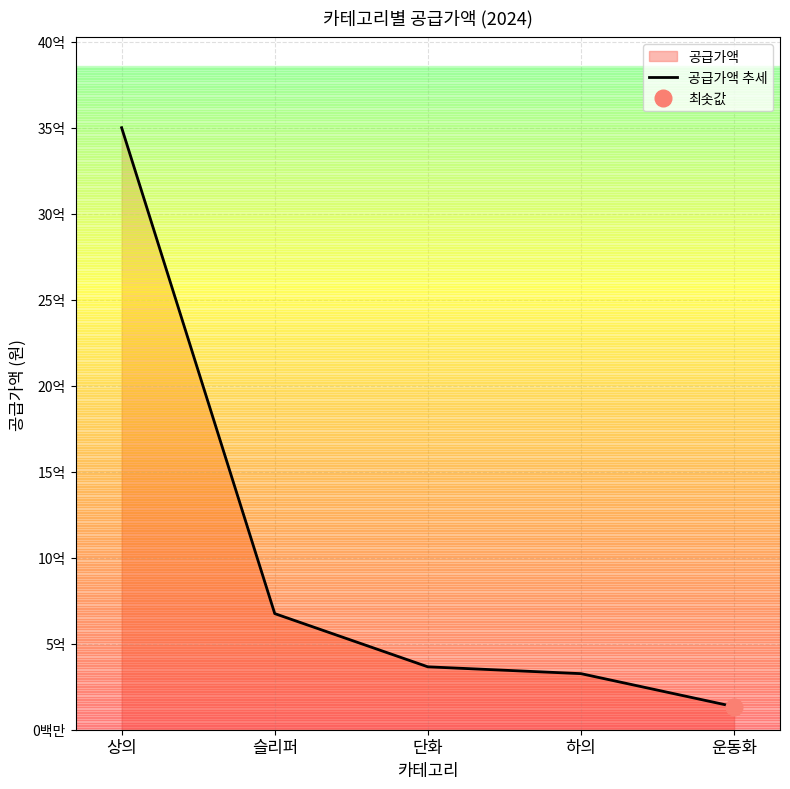

The chart shows a value of 1150841387 at 슬리퍼. True or false?

False